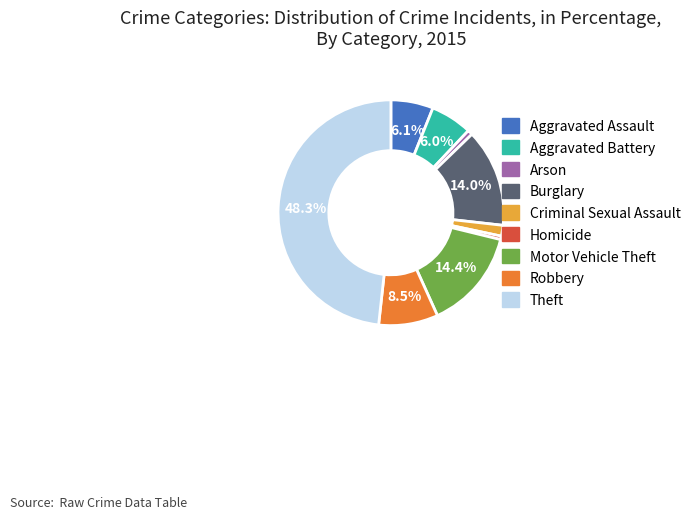

To the nearest percent, what is the difference between the largest and smallest slice percentages?

48%